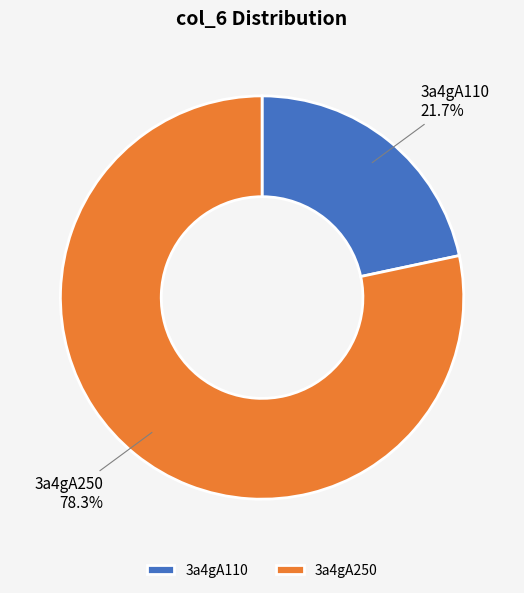

Which slice is the largest?

3a4gA250